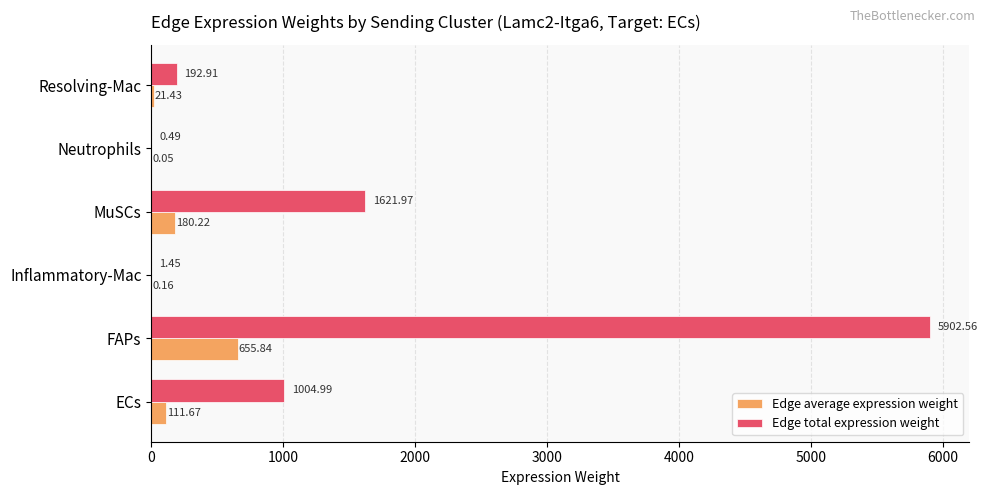

Which series has the largest total across all categories?

Edge total expression weight